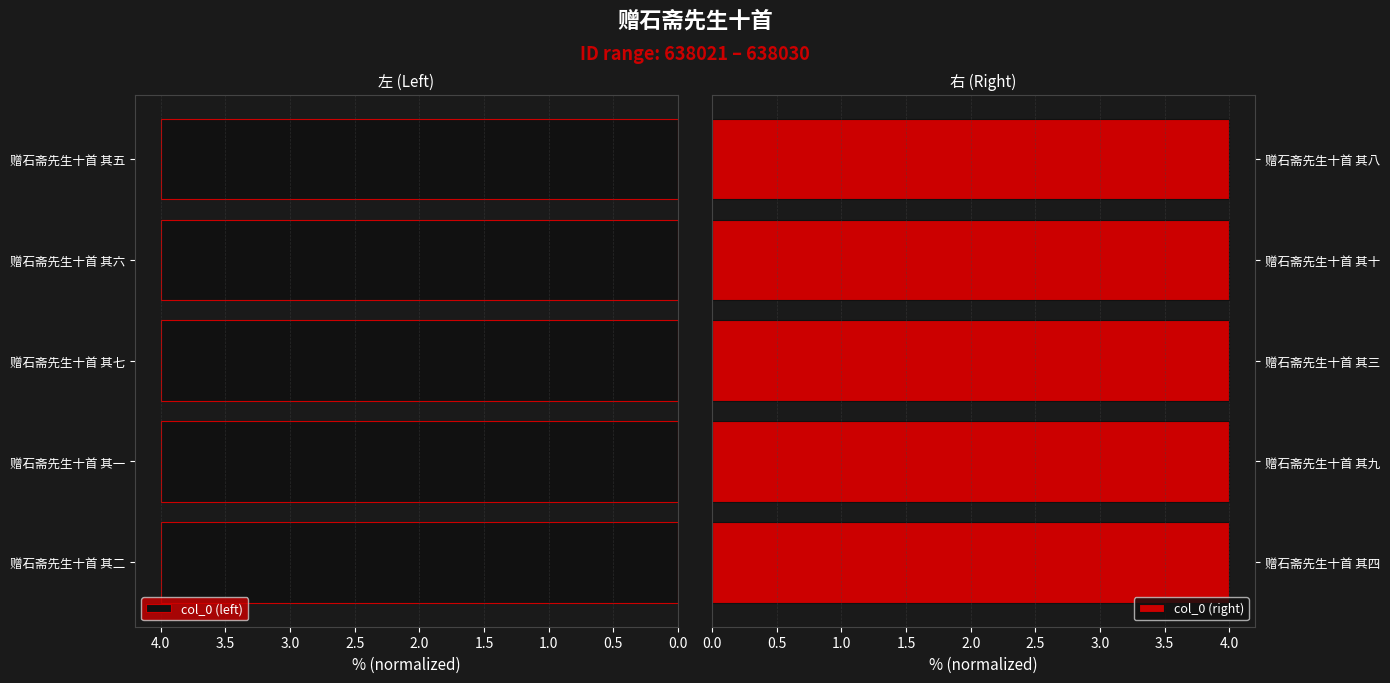

Reading left to right, what are all the values shown in this chart?

col_0 (left): 4.0	4.0	4.0	4.0	4.0
col_0 (right): 4.0	4.0	4.0	4.0	4.0